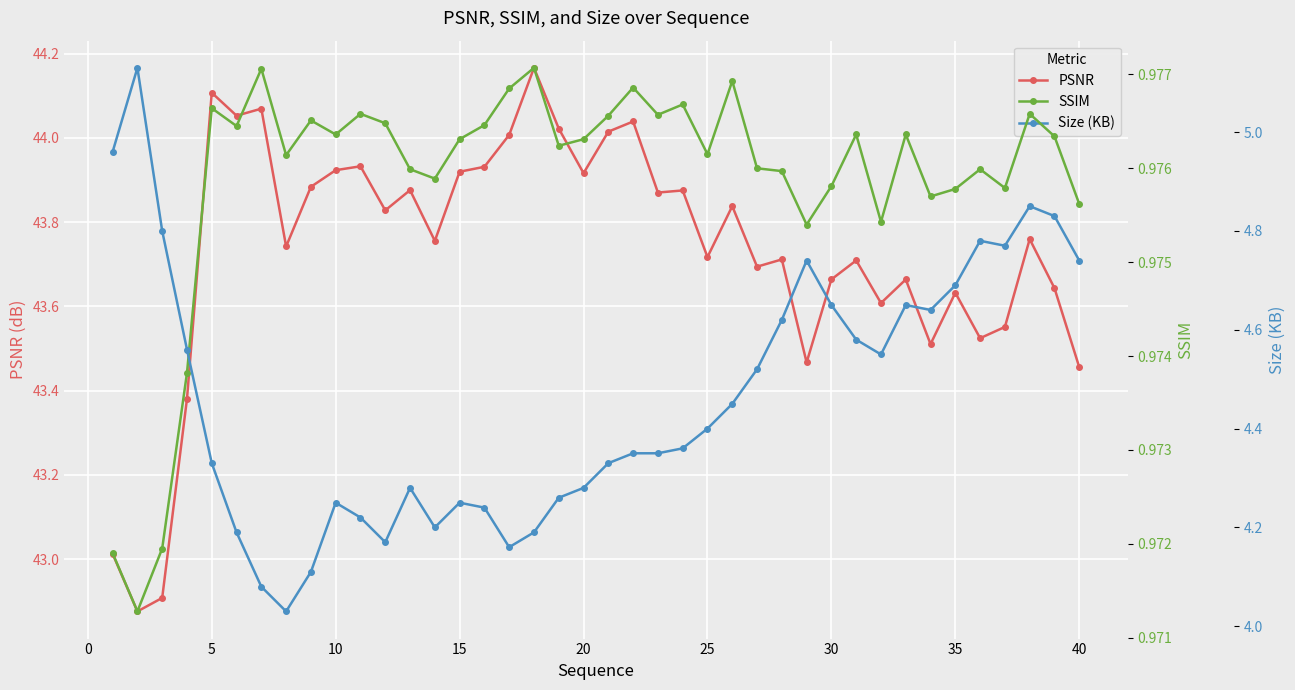

How many categories are shown in the chart?

40